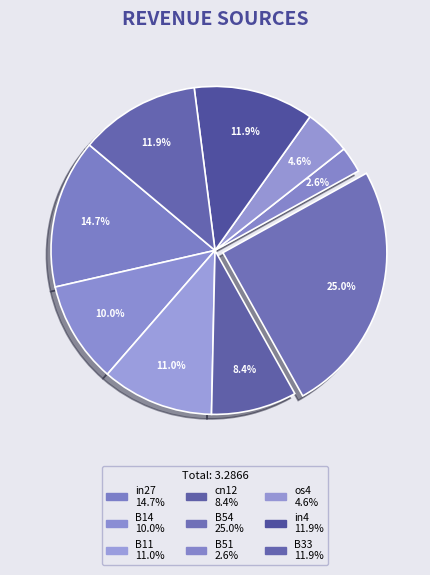

To the nearest percent, what is the average slice percentage?

11%